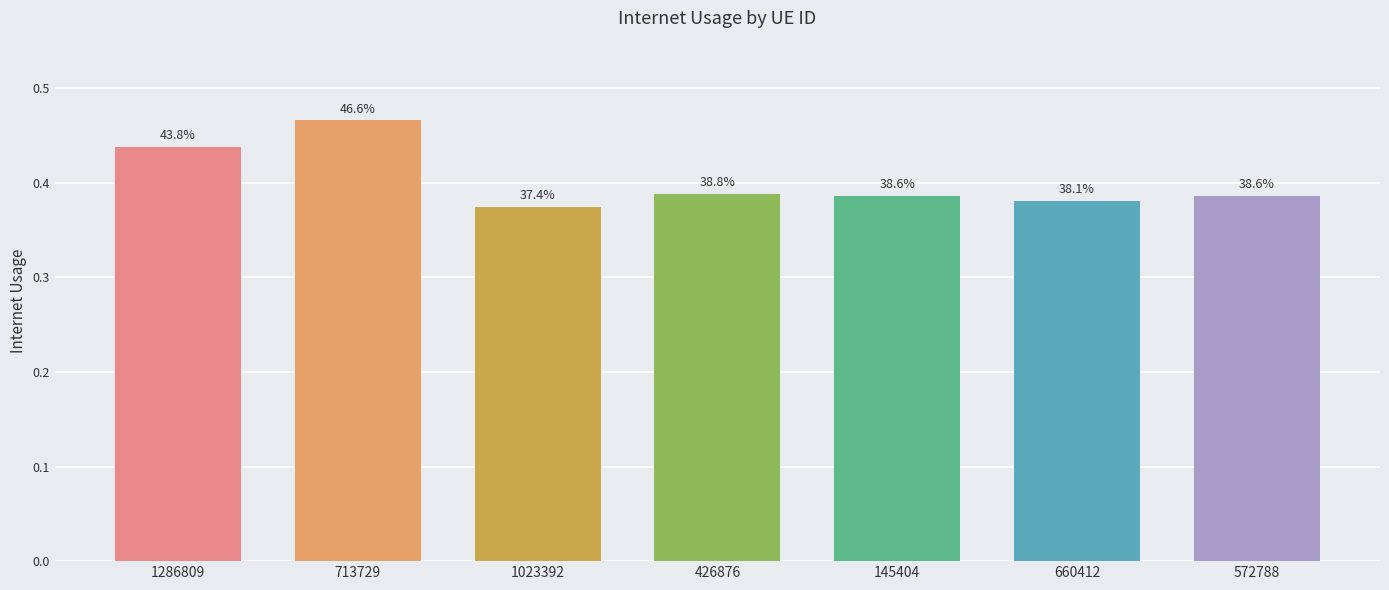

What is the sum of the values at 572788 and 1286809?

0.8